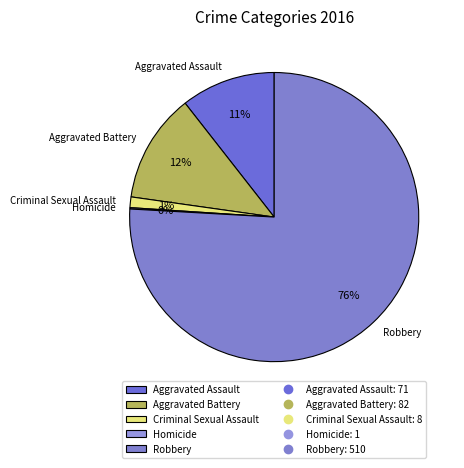

Which category has the biggest portion of the pie?

Robbery